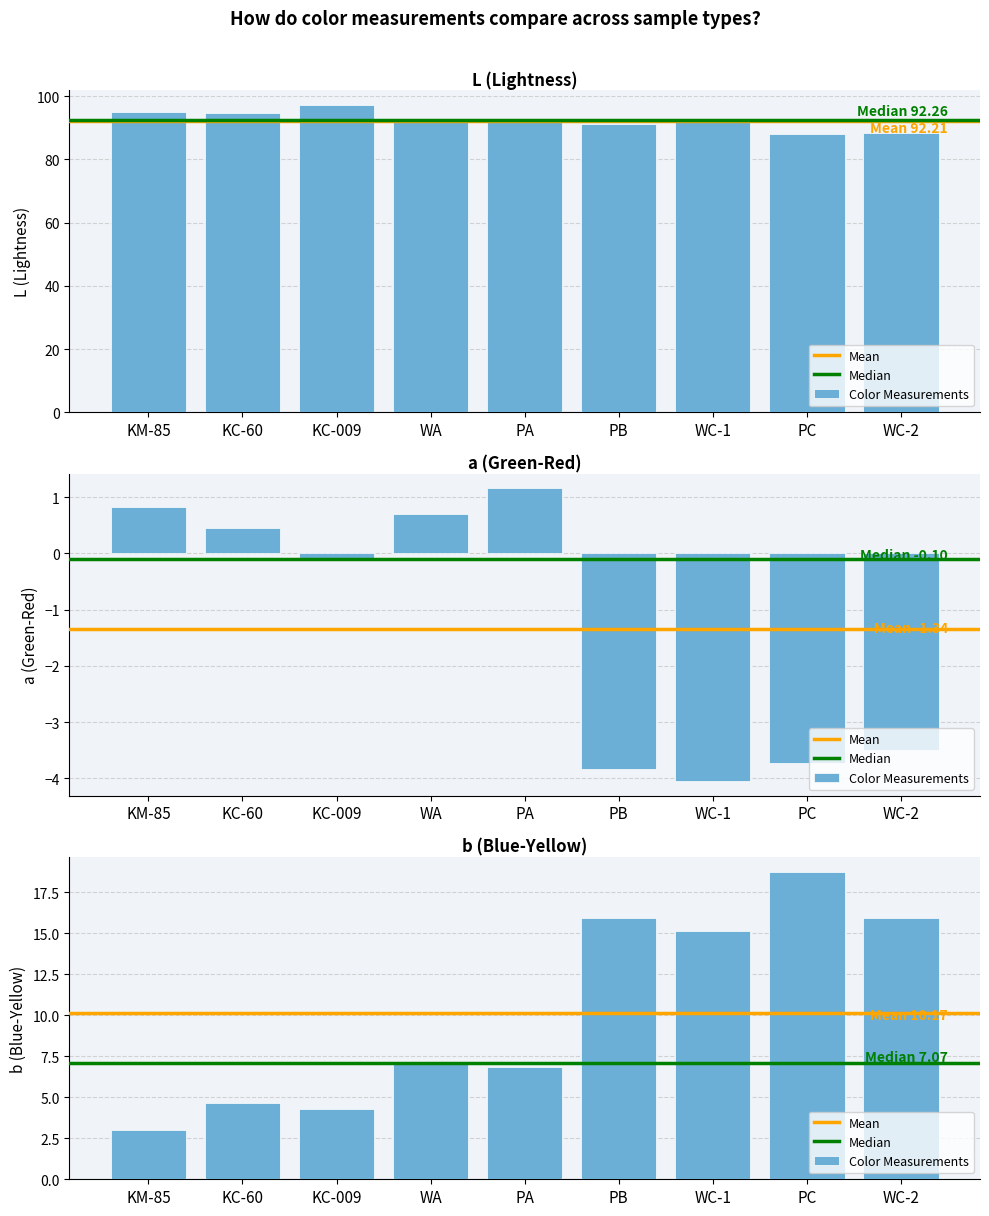

What is the label of the 4th bar from the left?

WA